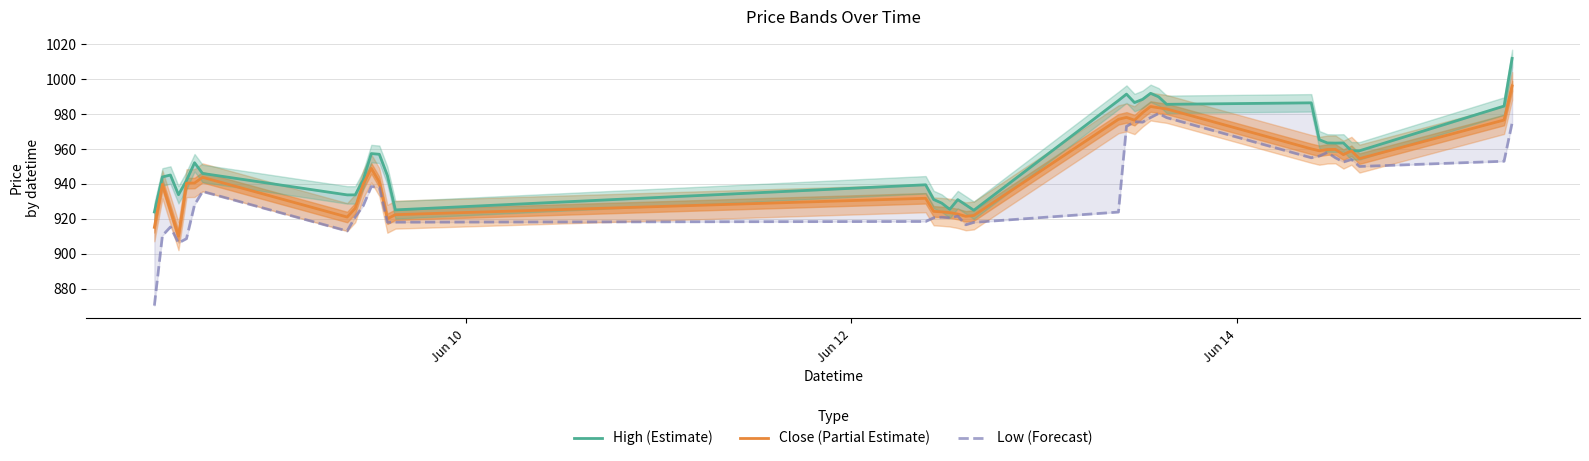

How many categories are shown in the chart?

37